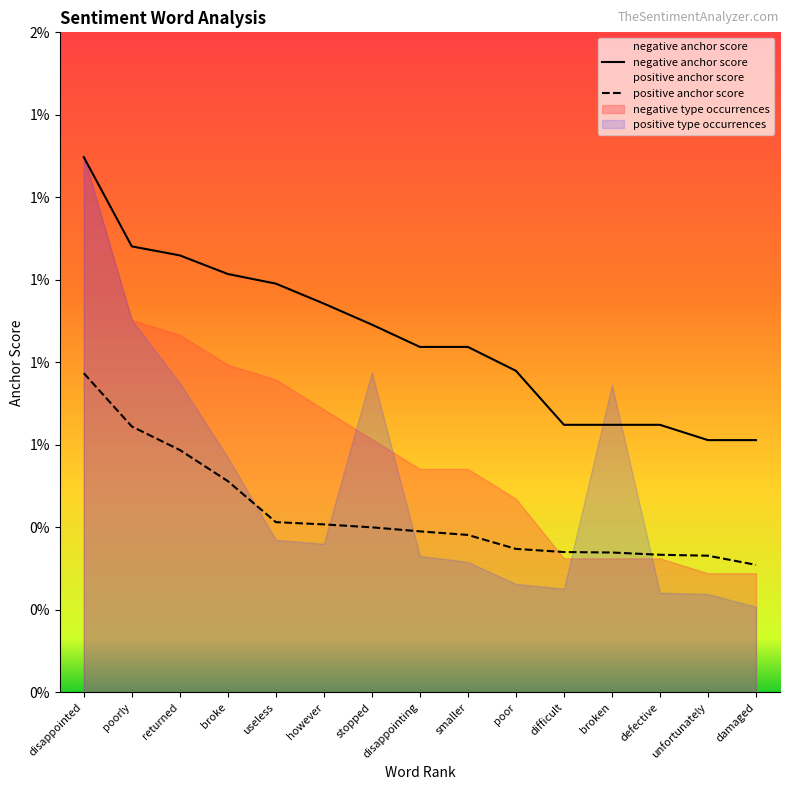

The negative anchor score series shows 0.0 at smaller. True or false?

False